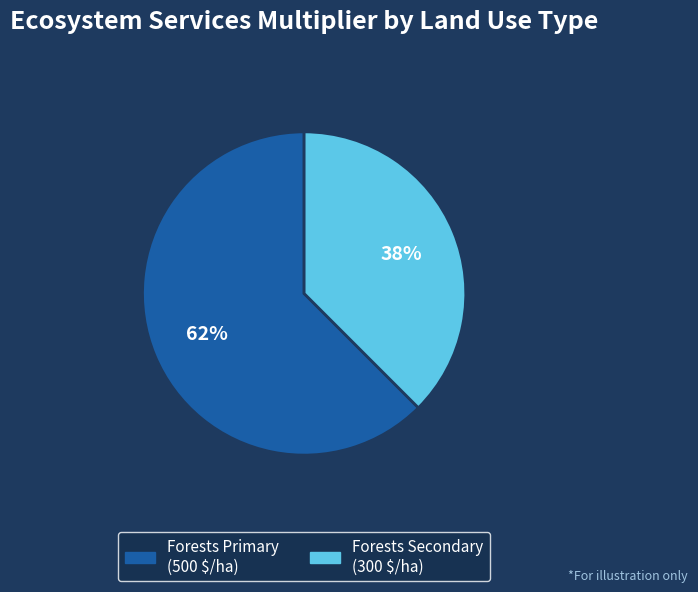

To the nearest percent, what is the average slice percentage?

50%